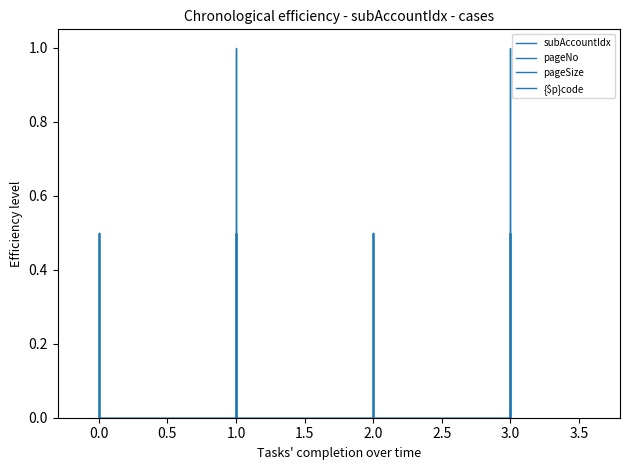

True or false: pageSize and pageNo intersect in this chart.

False